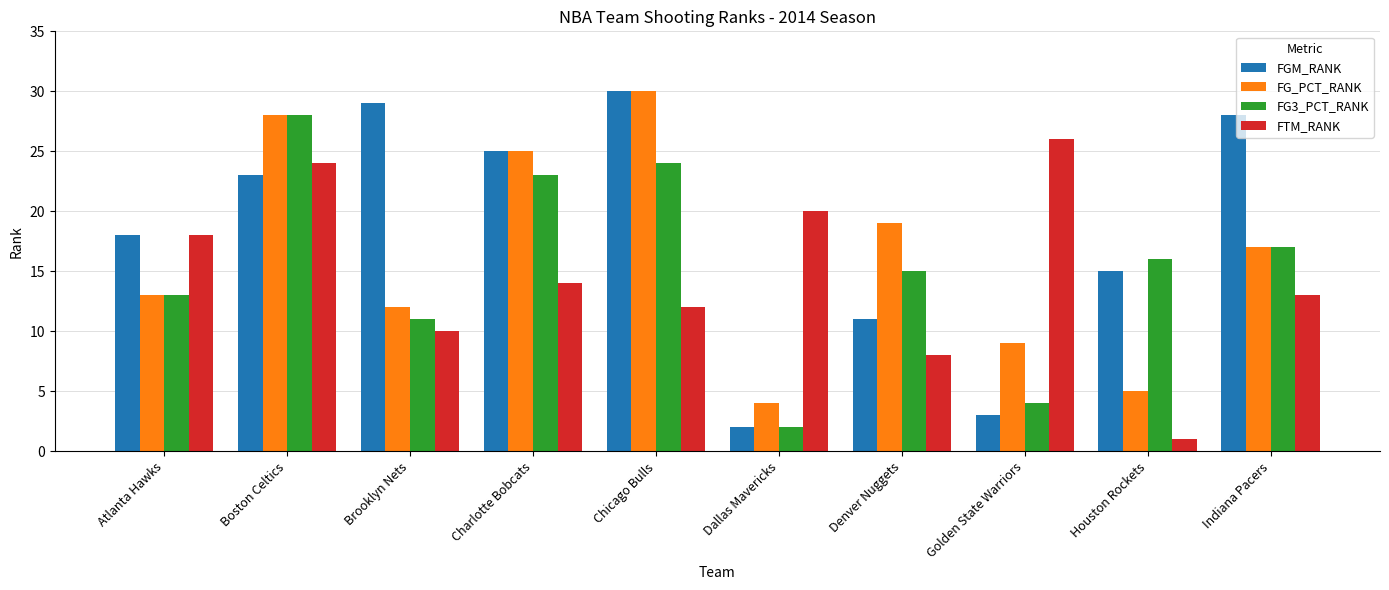

What are all the series names shown in the legend?

FGM_RANK, FG_PCT_RANK, FG3_PCT_RANK, FTM_RANK